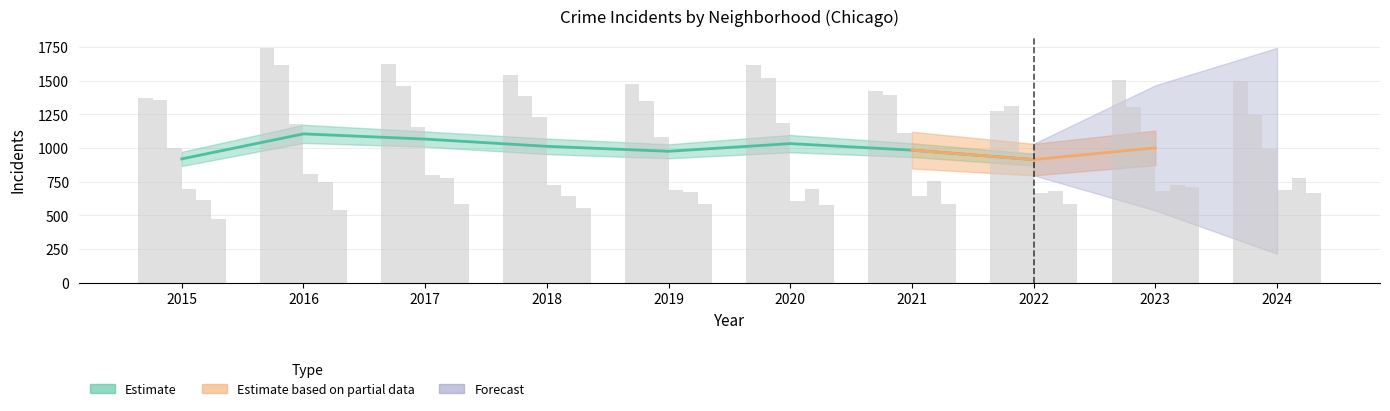

At which category is the sum across all series the highest?

2016